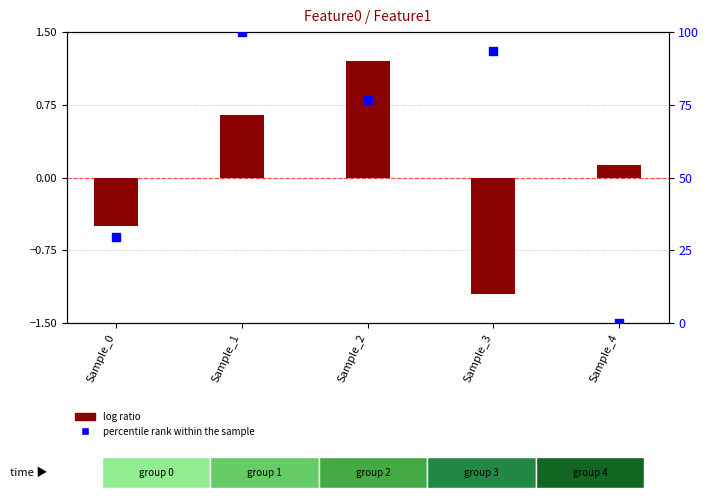

What are all the series names shown in the legend?

log ratio, percentile rank within the sample